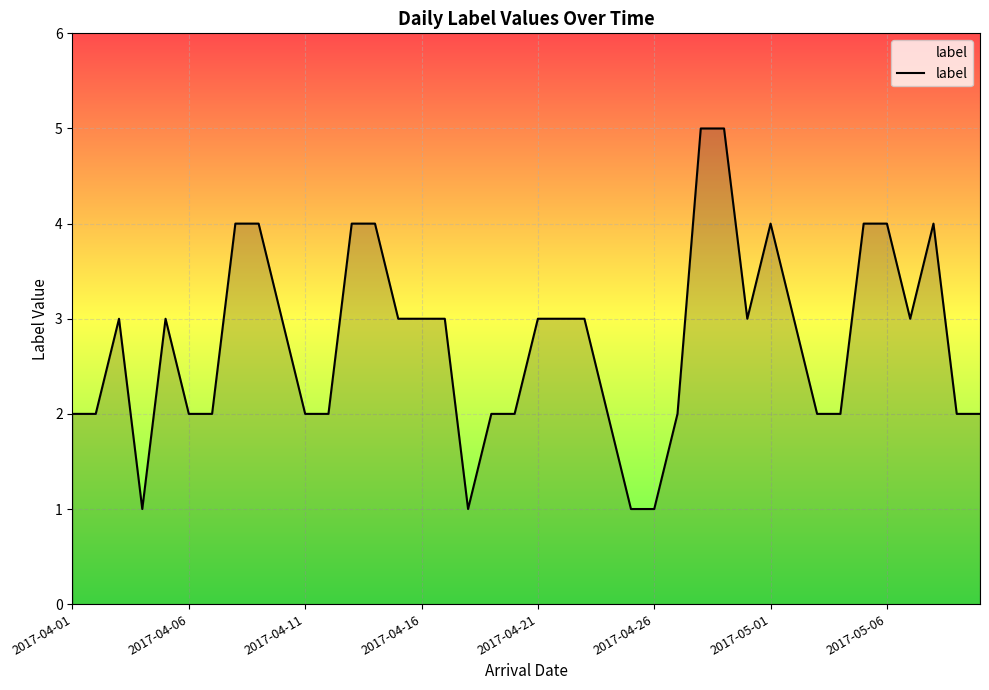

What is the greatest value displayed?

5